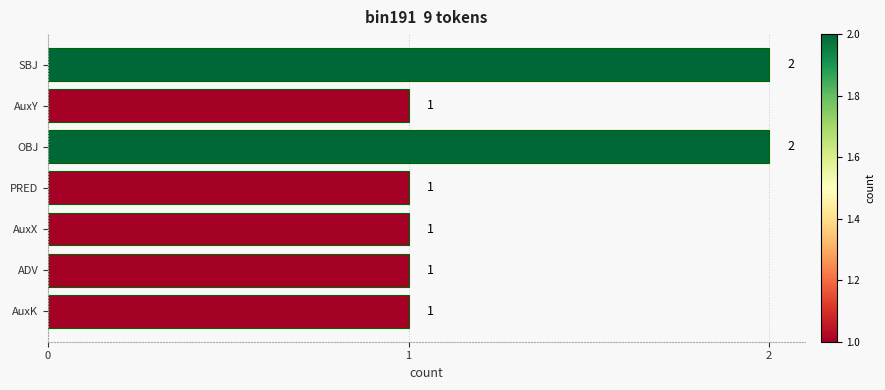

Reading top to bottom, transcribe all the data shown in this chart.

2	1	2	1	1	1	1